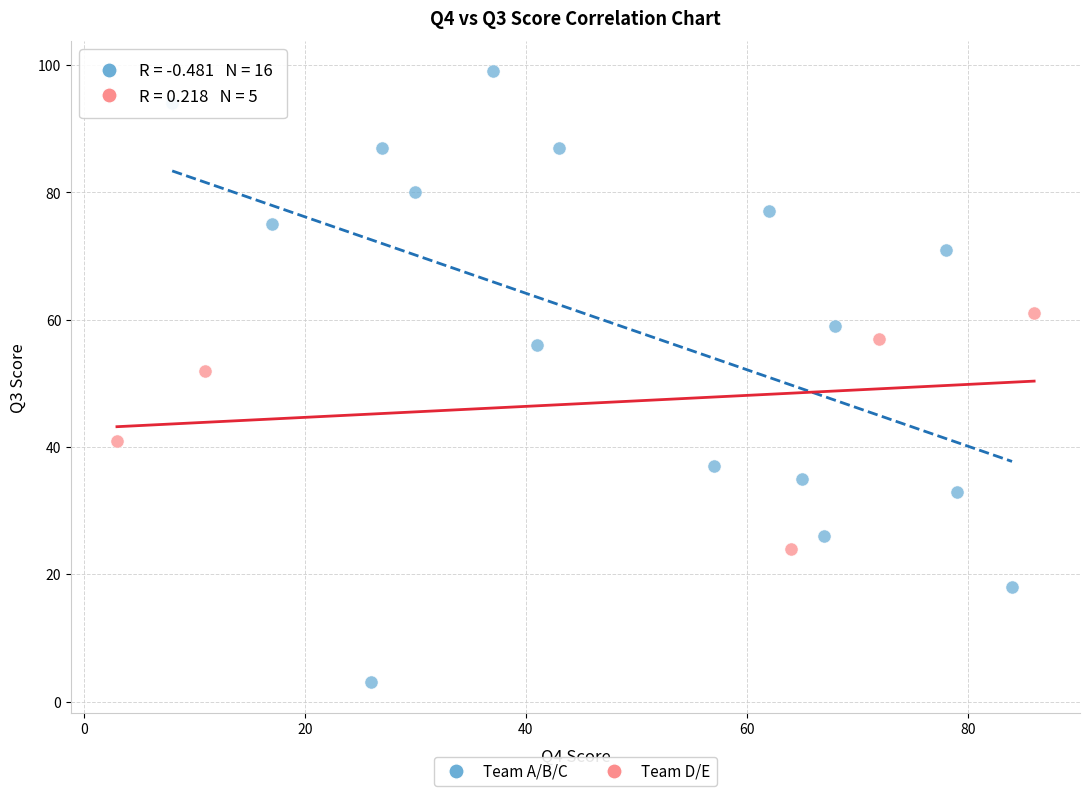

Which series has the widest spread of Y values?

Team A/B/C